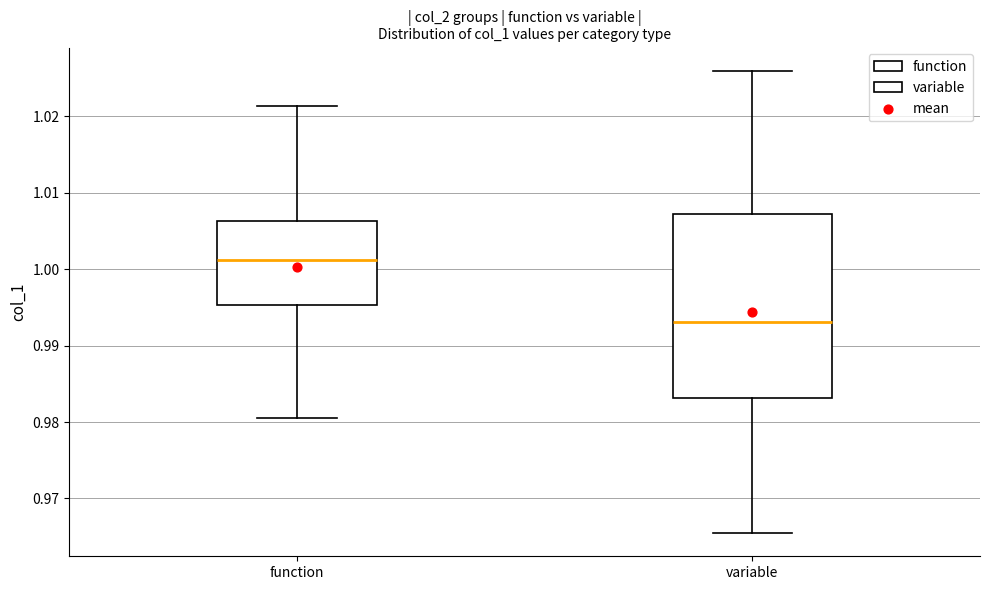

Which box's median line is the lowest?

variable